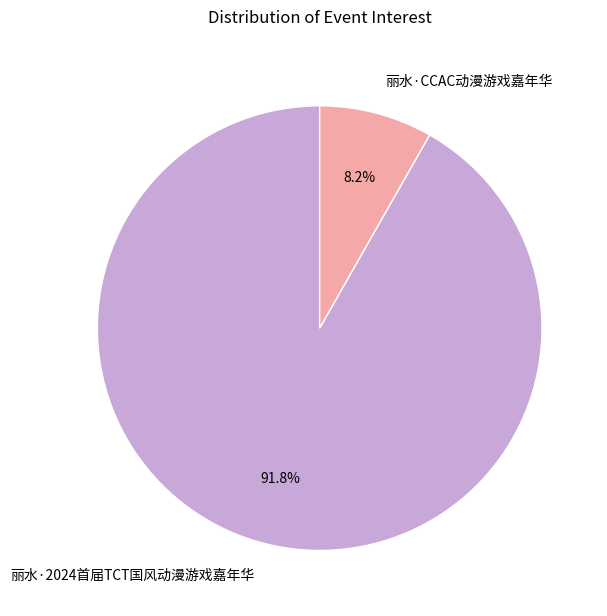

How many slices are in this pie chart?

2